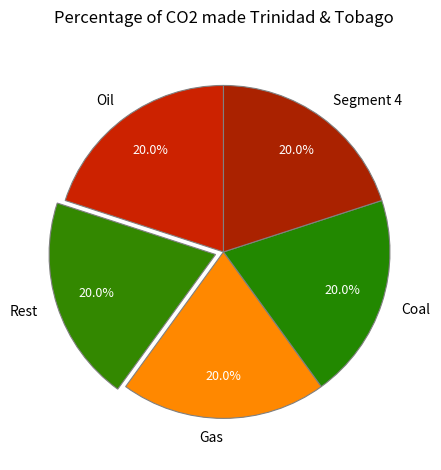

Approximately how many times larger is the value at Coal compared to Oil?

1.0